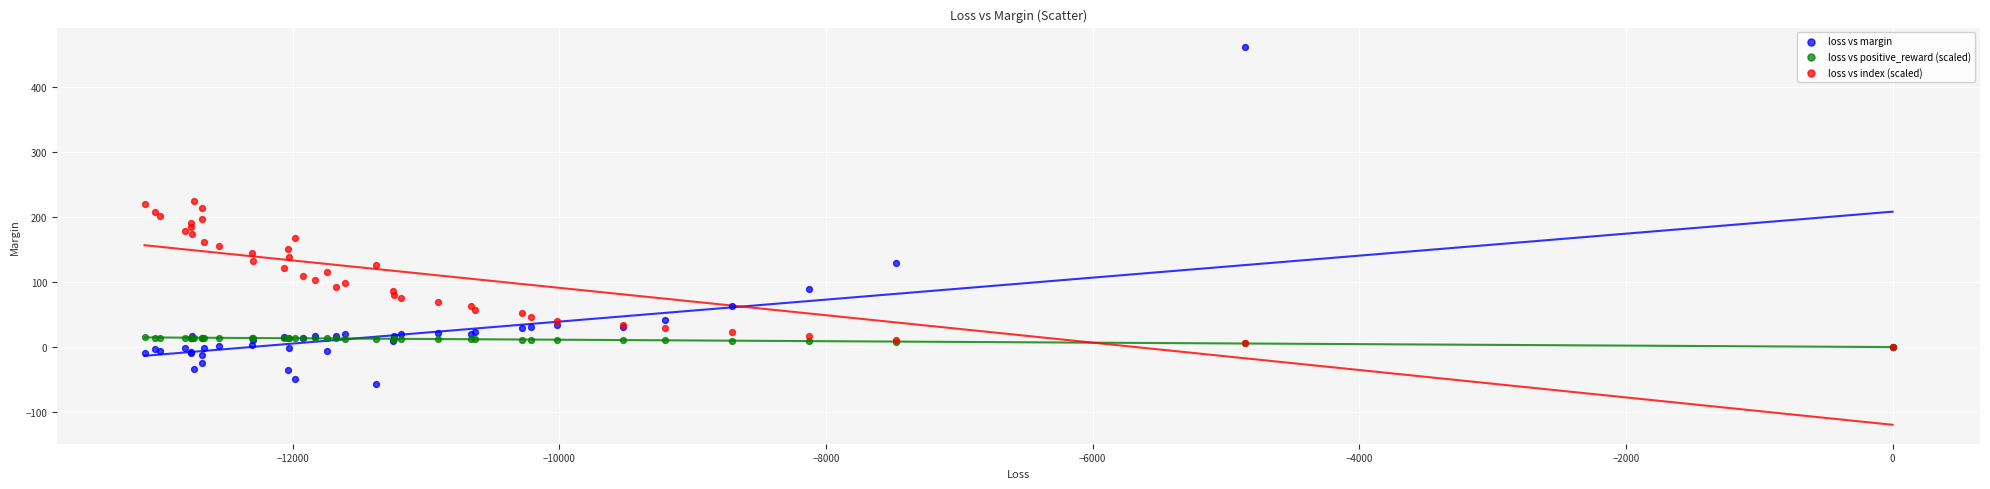

What are all the series names shown in the legend?

loss vs margin, loss vs positive_reward (scaled), loss vs index (scaled)